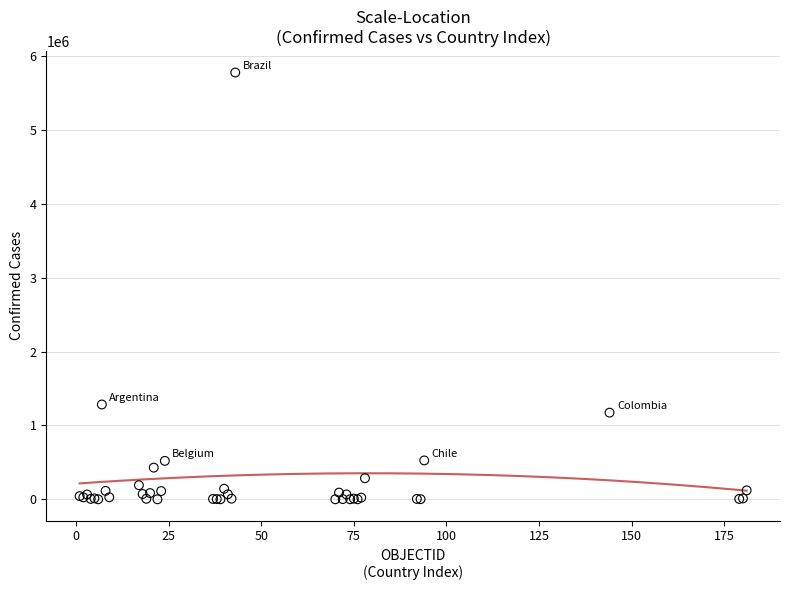

What Y value in the scatter plot is closest to 2890856?

1284519